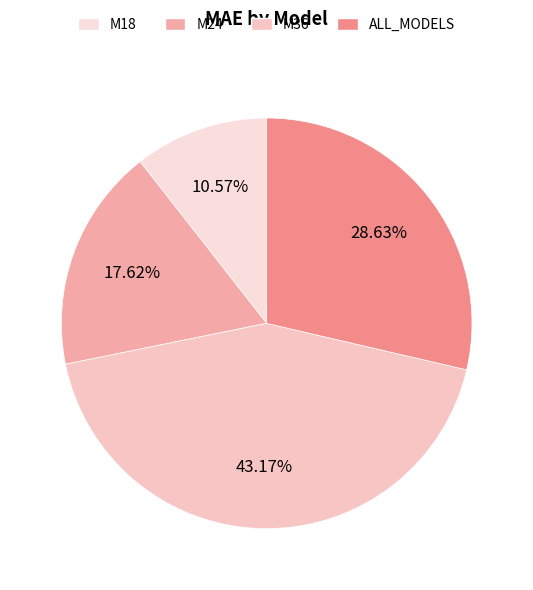

To the nearest percent, what is the combined percentage of M18 and ALL_MODELS?

39%